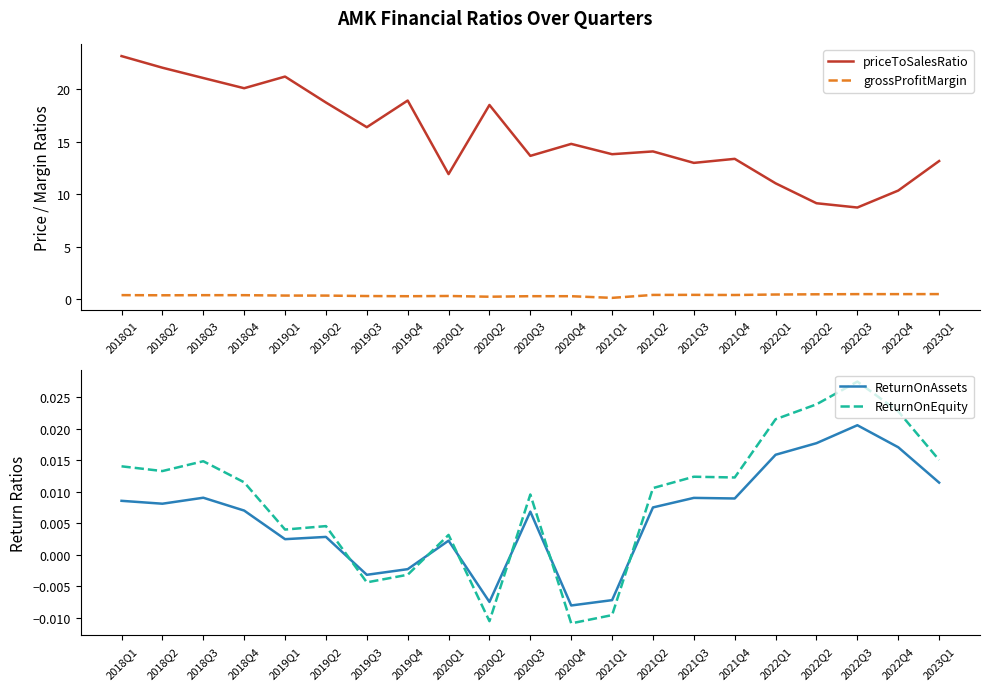

Does the chart display data point markers on the line(s)?

No